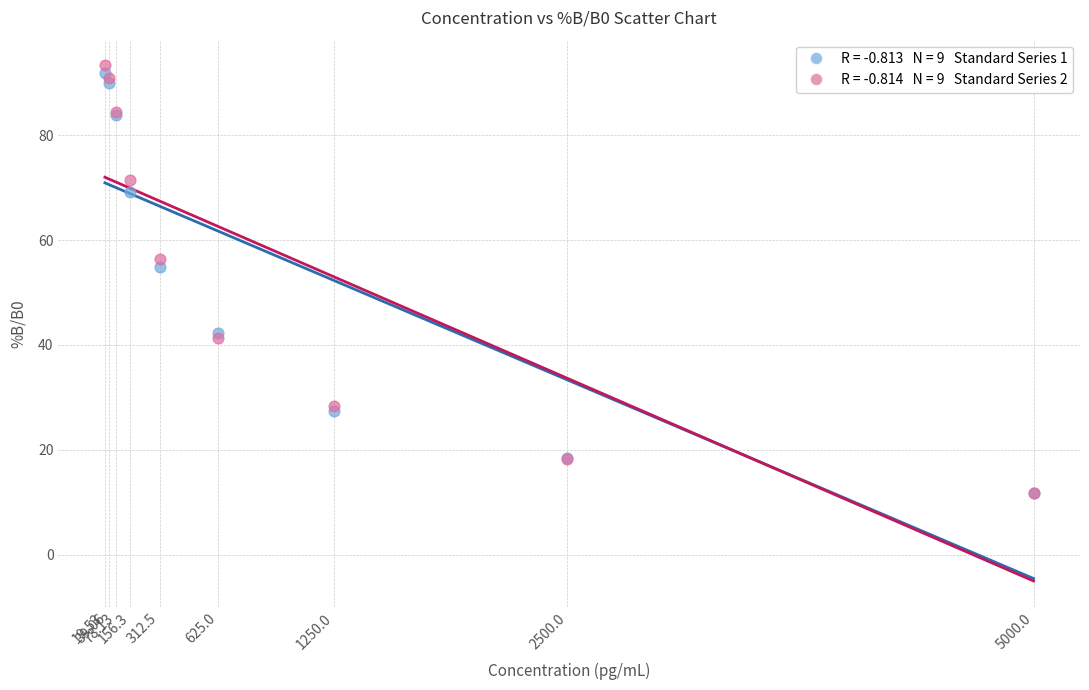

Across all series, what Y value is closest to 52?

54.8